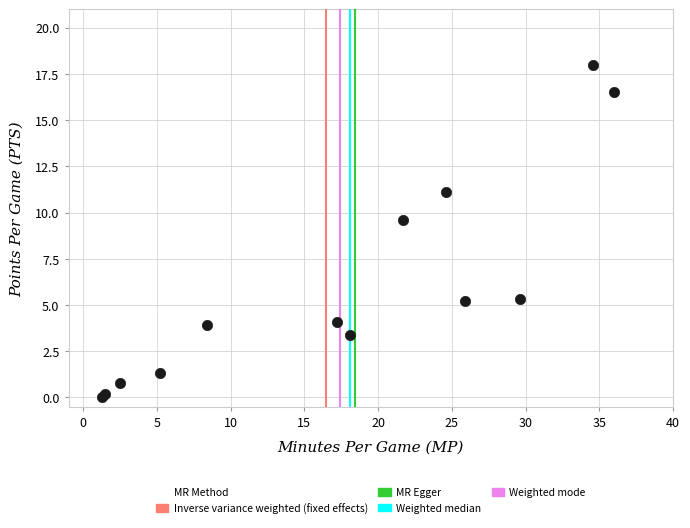

What Y value in the scatter plot is closest to 9?

9.6